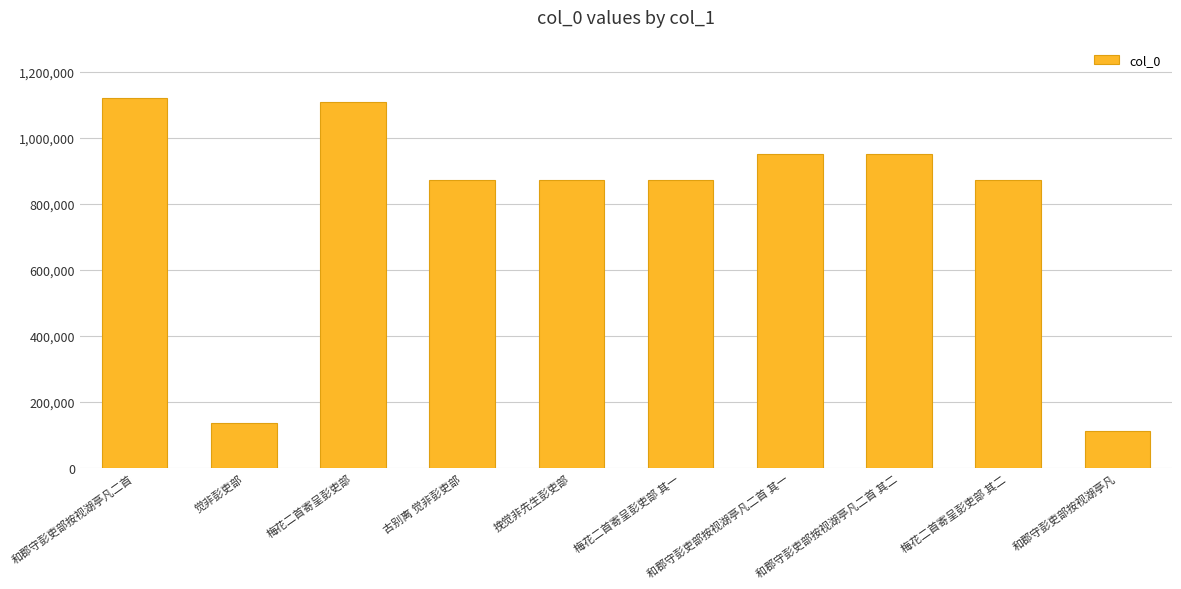

Read the value at 梅花二首寄呈彭吏部.

1107796